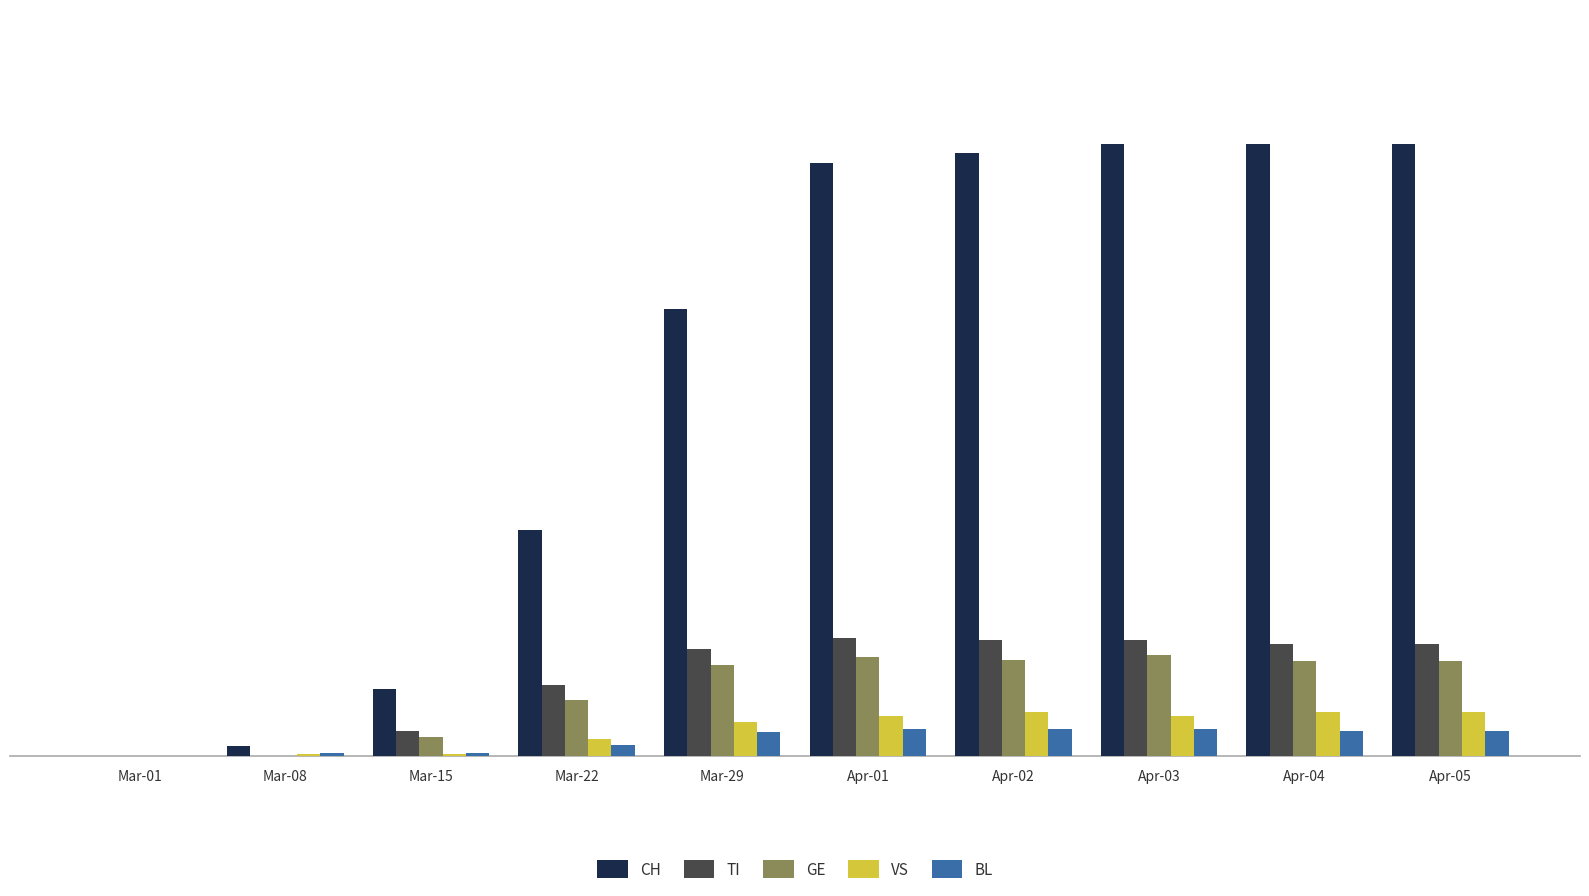

Which series has the largest total across all categories?

CH